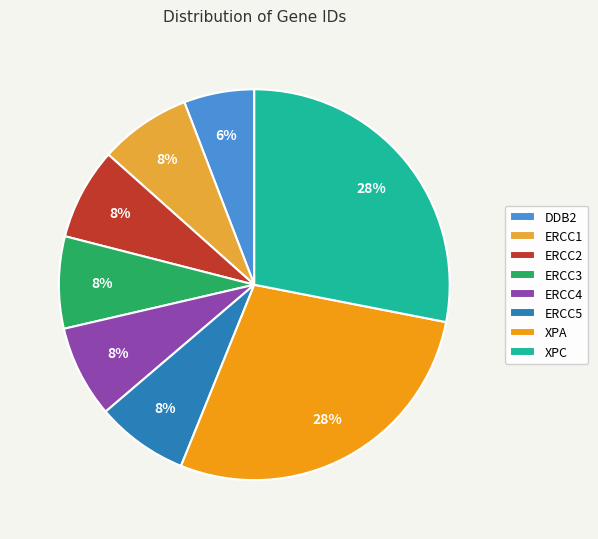

Count the number of slices in the pie.

8